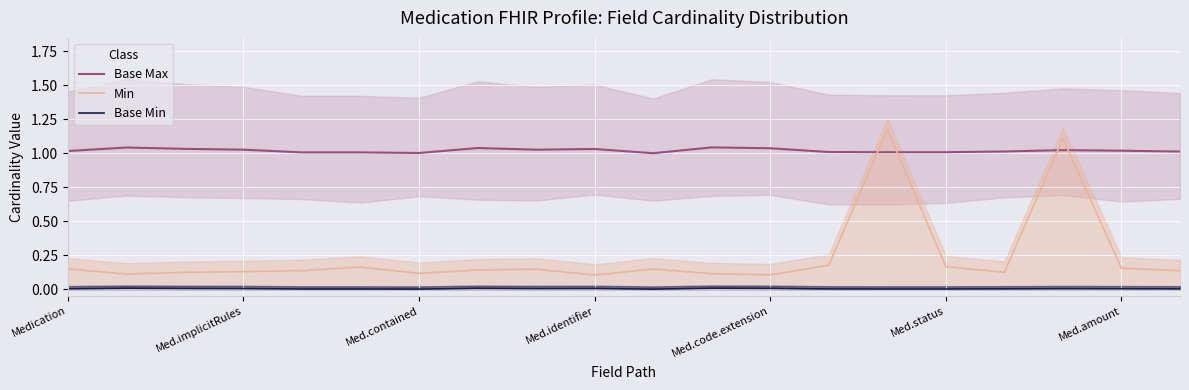

True or false: Min and Base Min intersect in this chart.

False